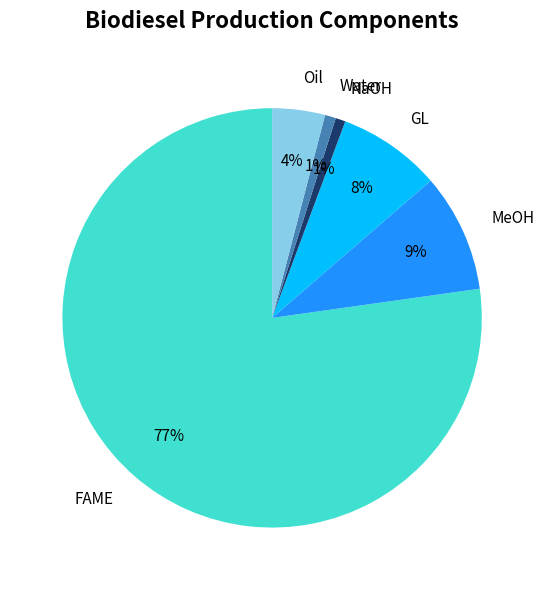

Which slice is the largest?

FAME